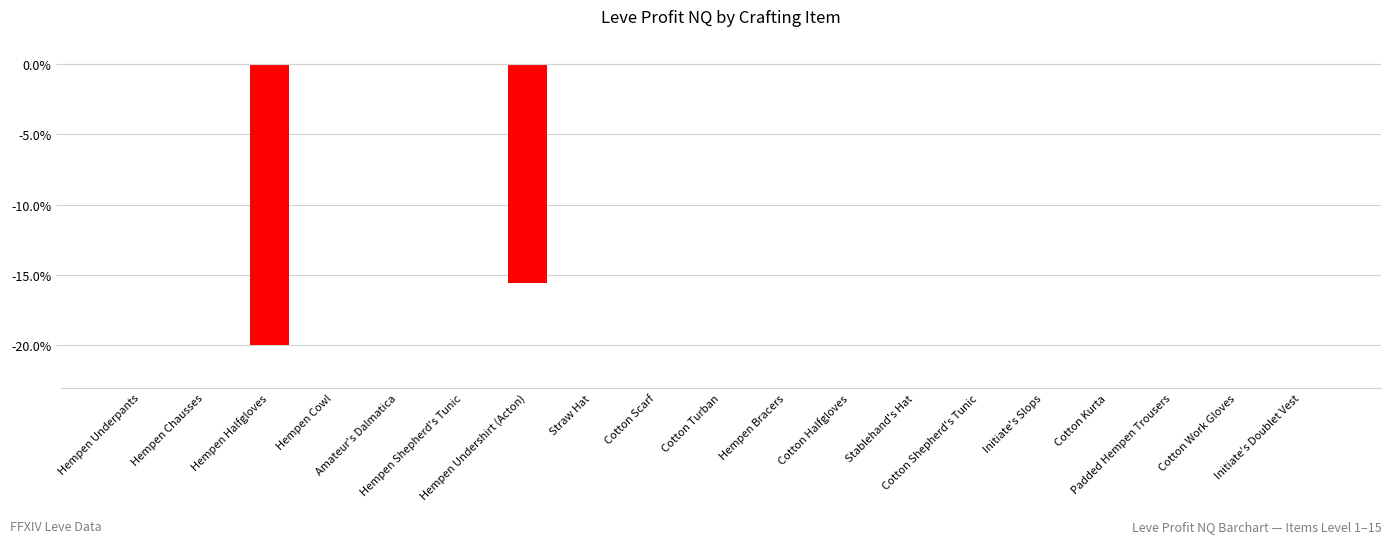

The chart shows a value of -3.6 at Hempen Undershirt (Acton). True or false?

False